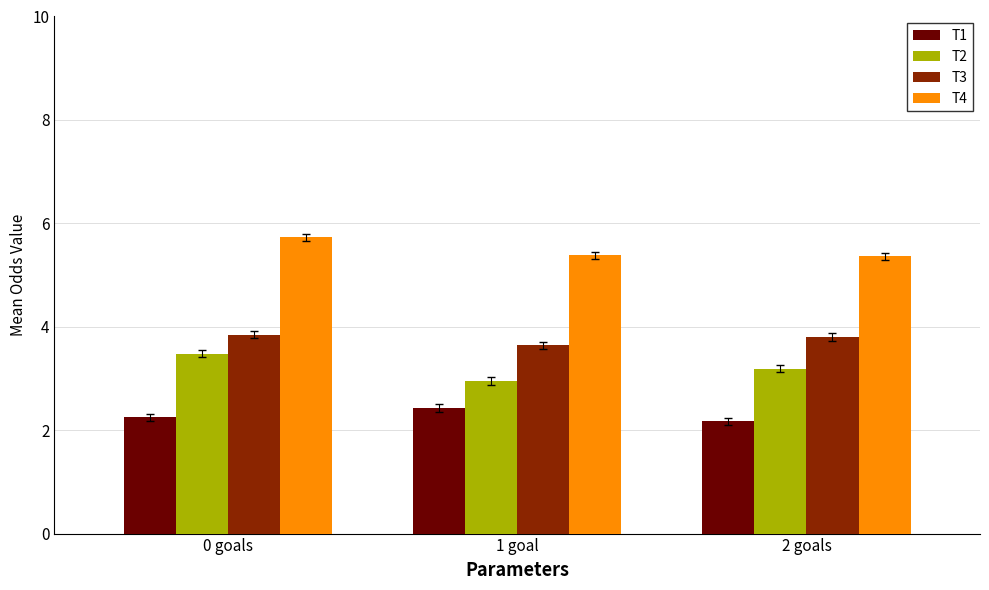

Count the number of data series in this chart.

4